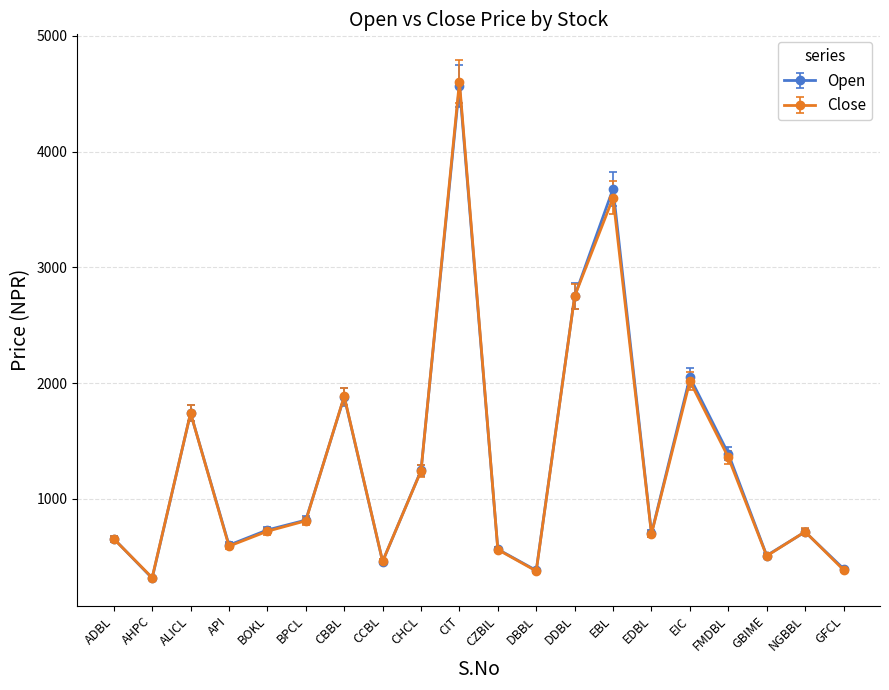

What is the total value across all series at BPCL?

1624